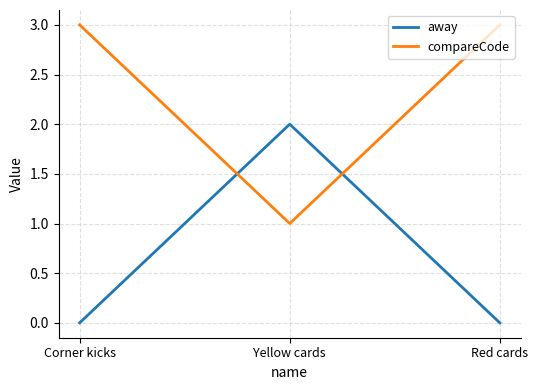

What is the sum of the away values at Corner kicks and Yellow cards?

2